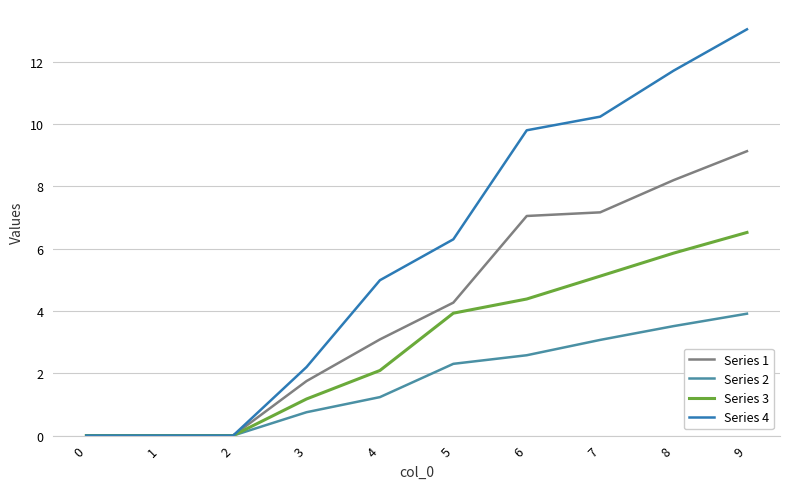

Is this an area chart (filled region under the line)?

No